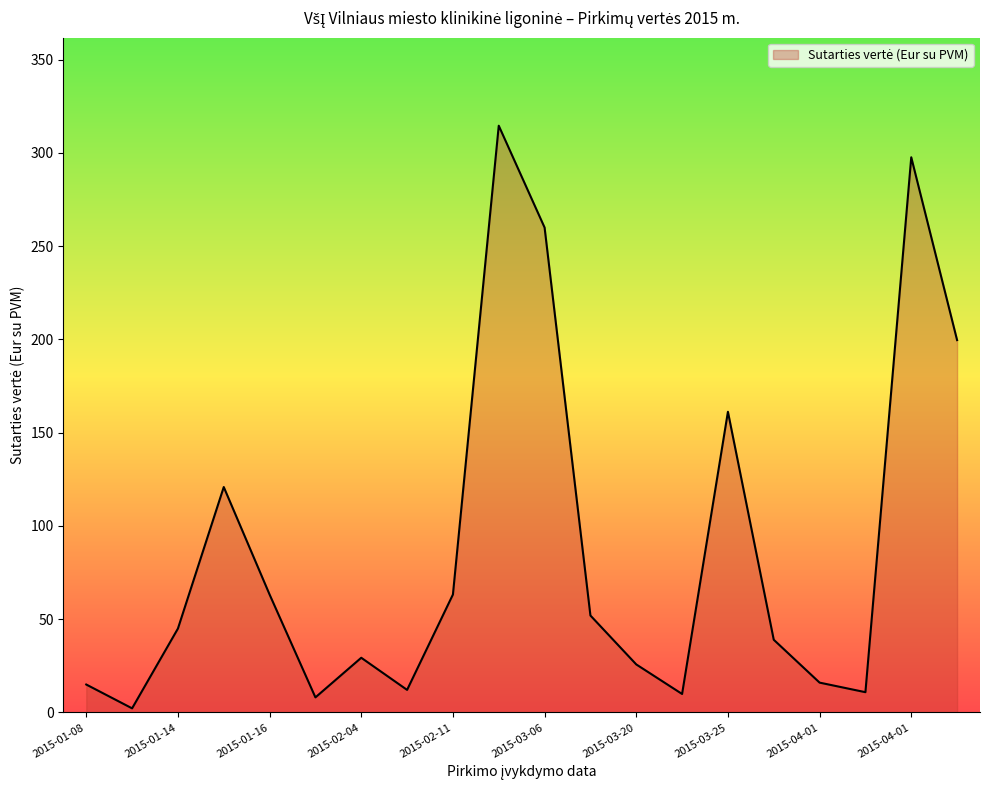

What is the maximum value shown in the chart?

314.6